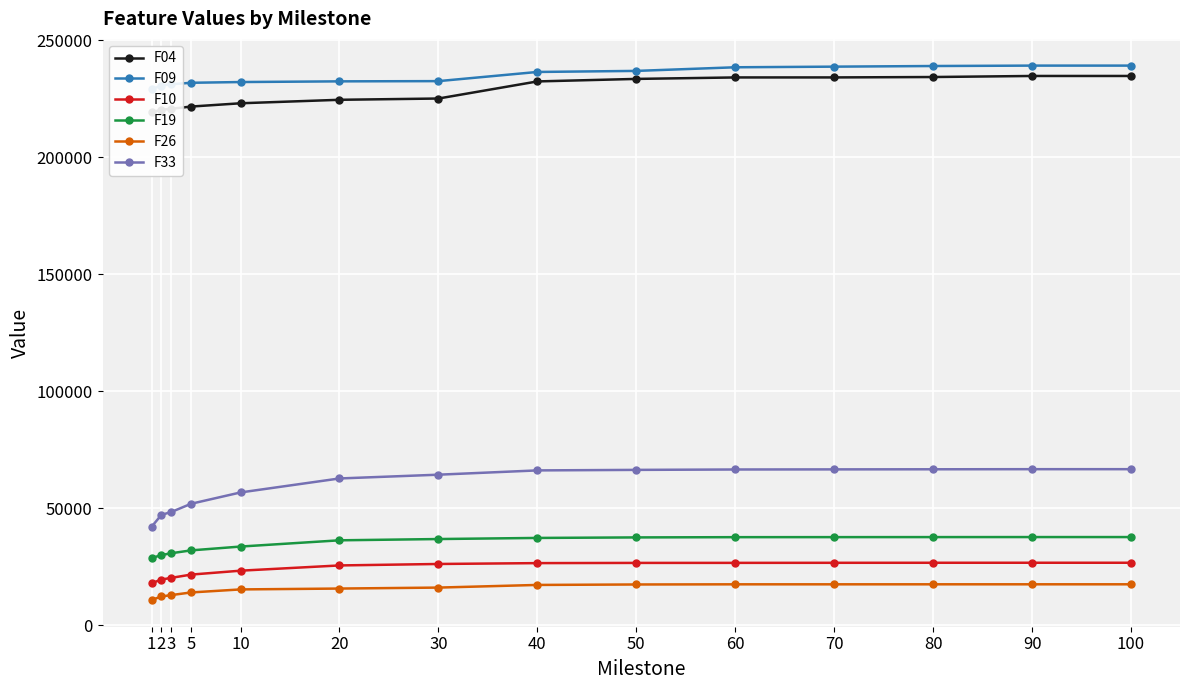

At which category is the sum across all series the highest?

90